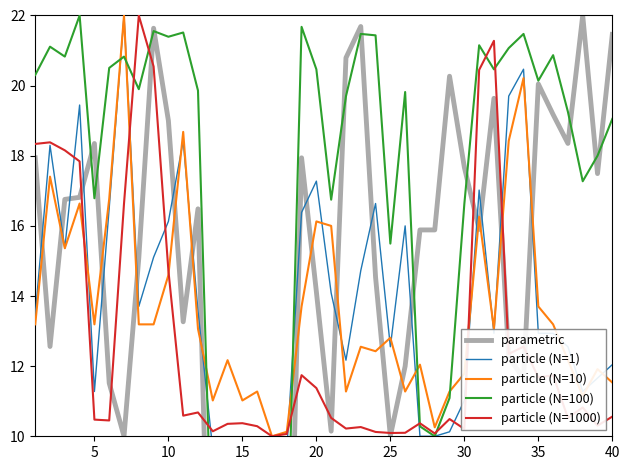

Is it true that particle (N=1000) equals 10.4 at 15?

True